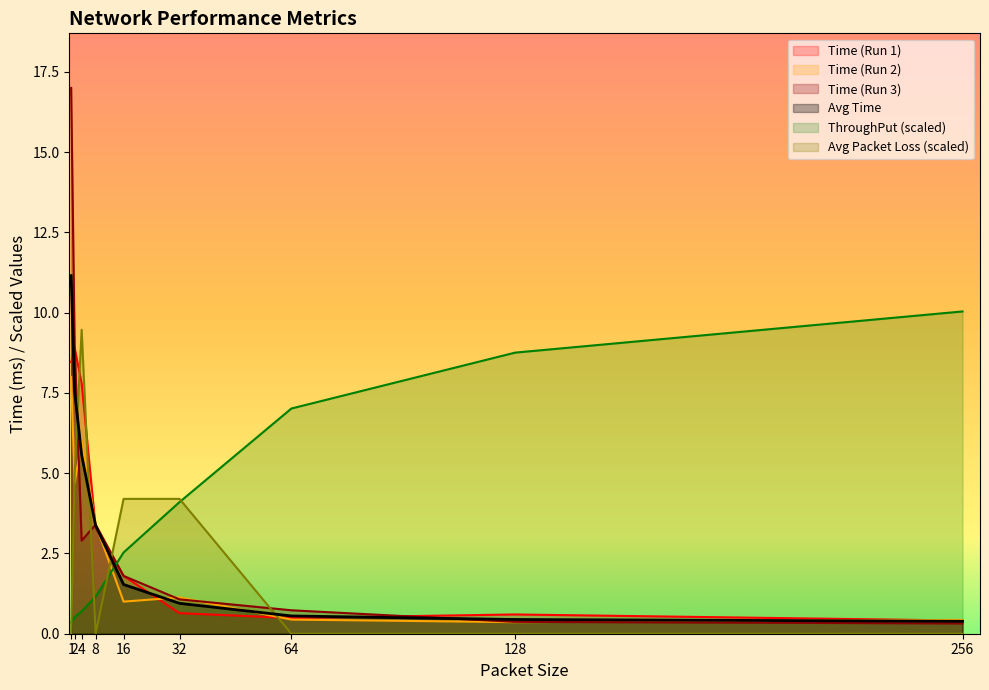

How many data points in Time (Run 3) are less than 1?

3